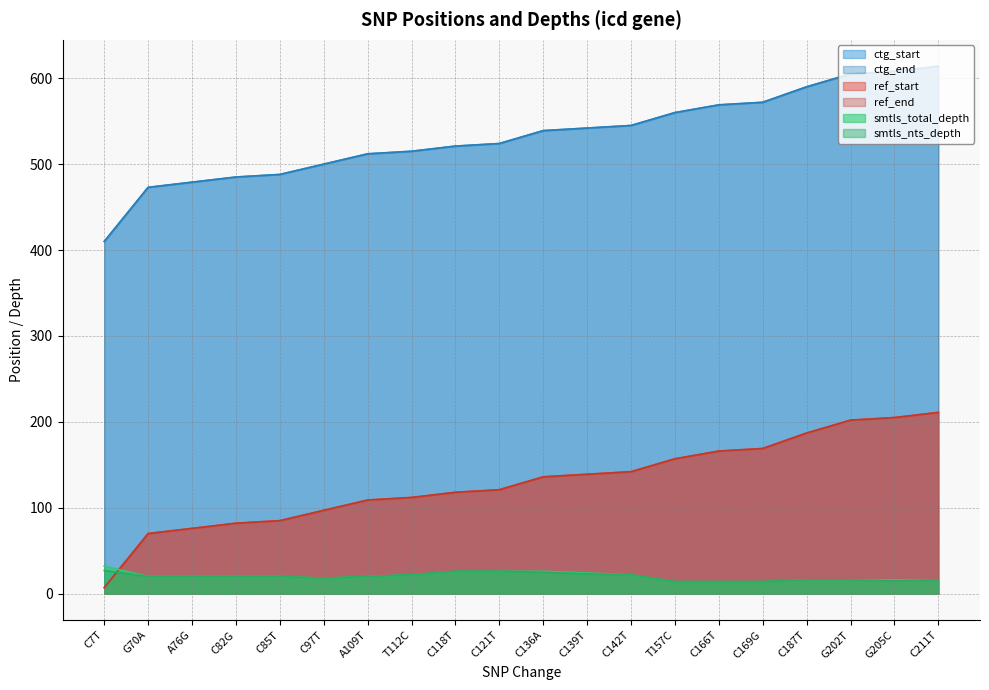

Is the value of smtls_total_depth at G202T greater than the value of ctg_start at G70A?

No